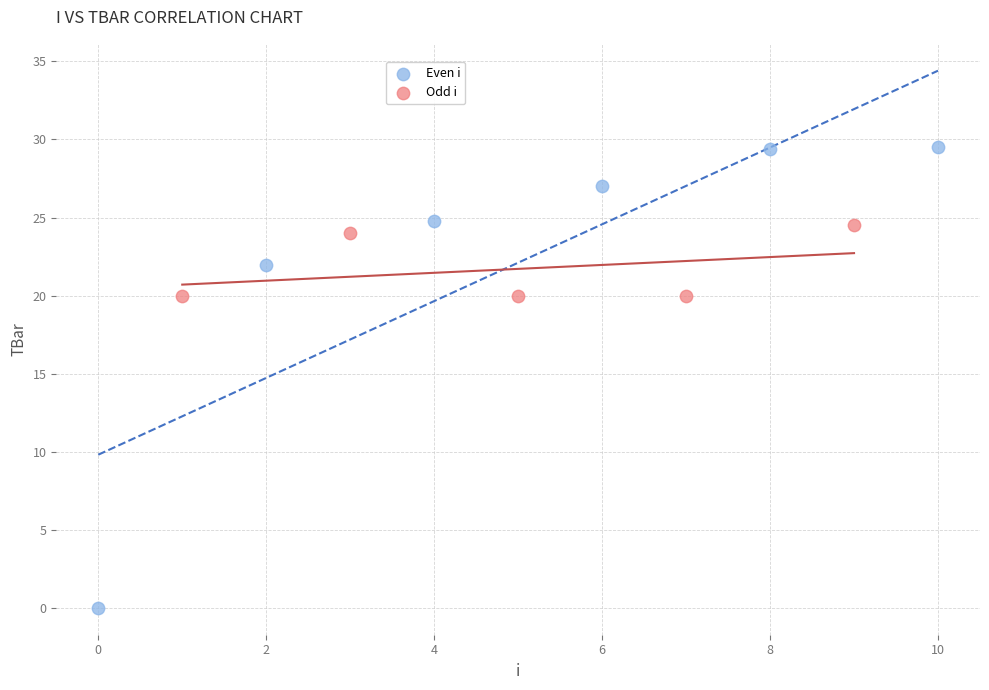

Which series reaches the minimum Y coordinate?

Even i